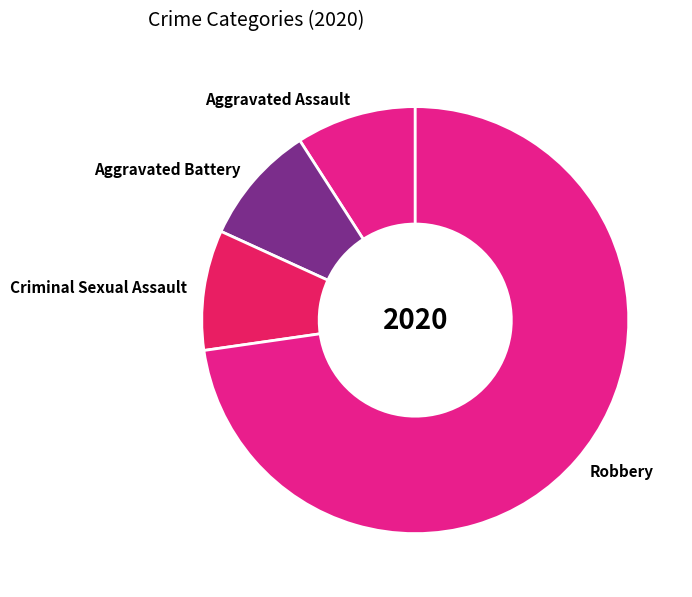

Is it true that Aggravated Battery is 9% of the pie?

True